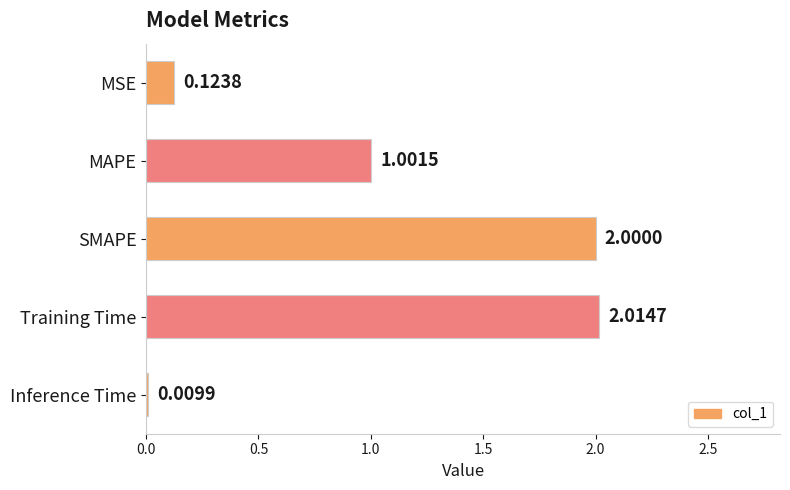

Rank the categories by value from highest to lowest.

Training Time, SMAPE, MAPE, MSE, Inference Time